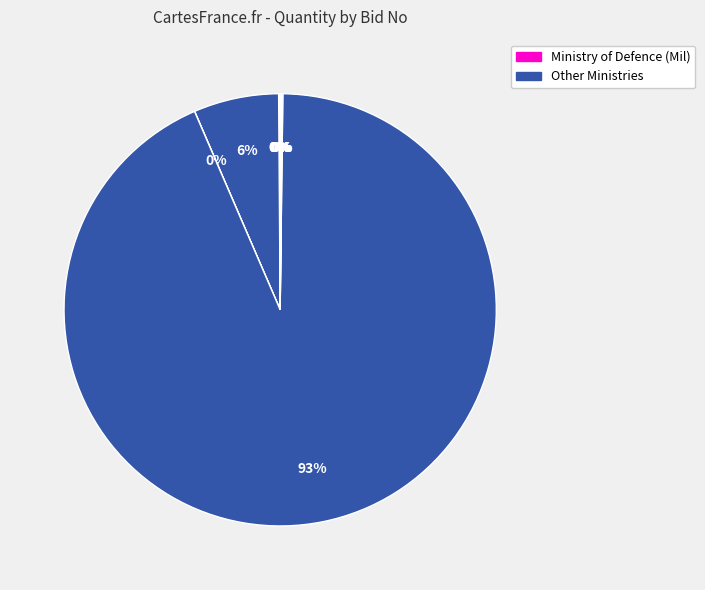

Which slice represents more than half of the pie?

GEM/2025/B/6429031